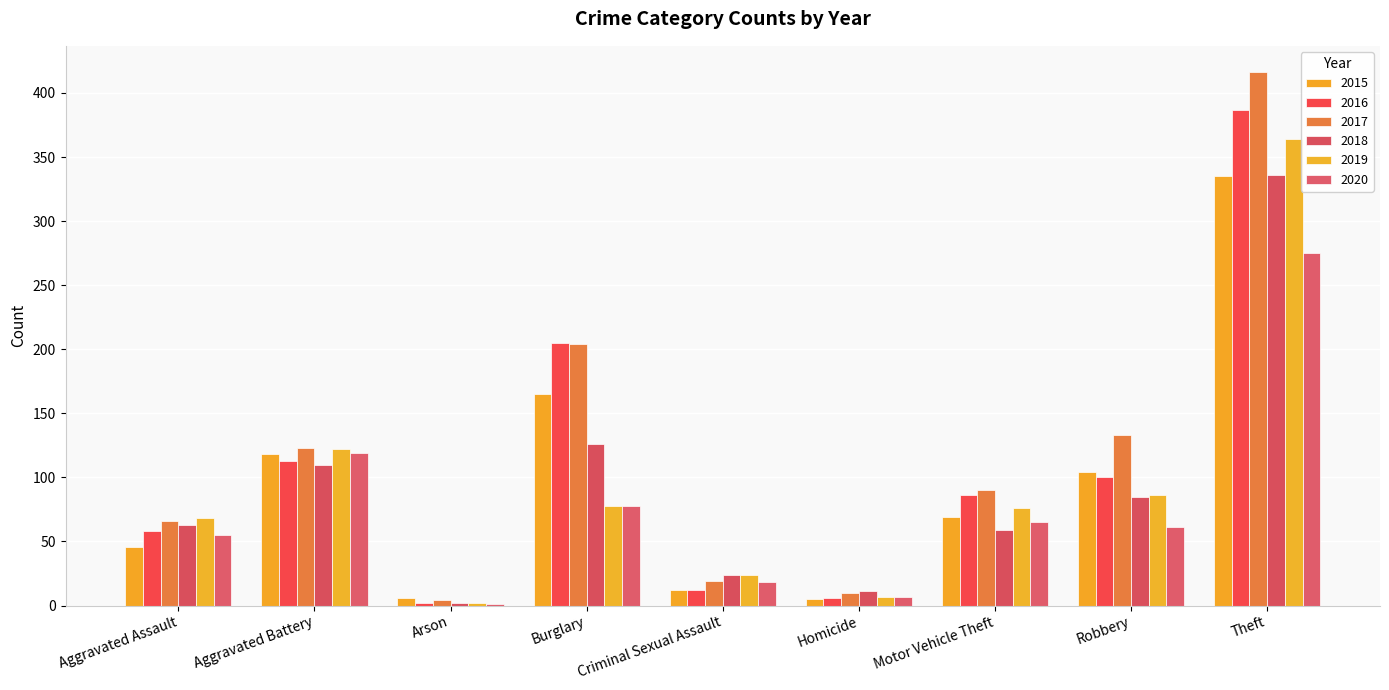

What is the label of the 4th bar from the left?

Burglary